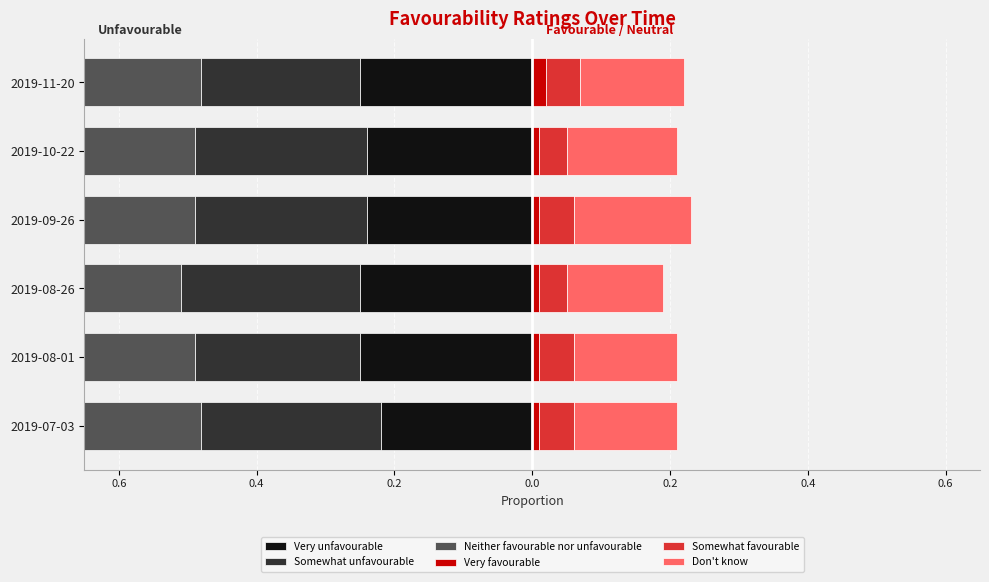

At how many categories does at least one series exceed 0?

6